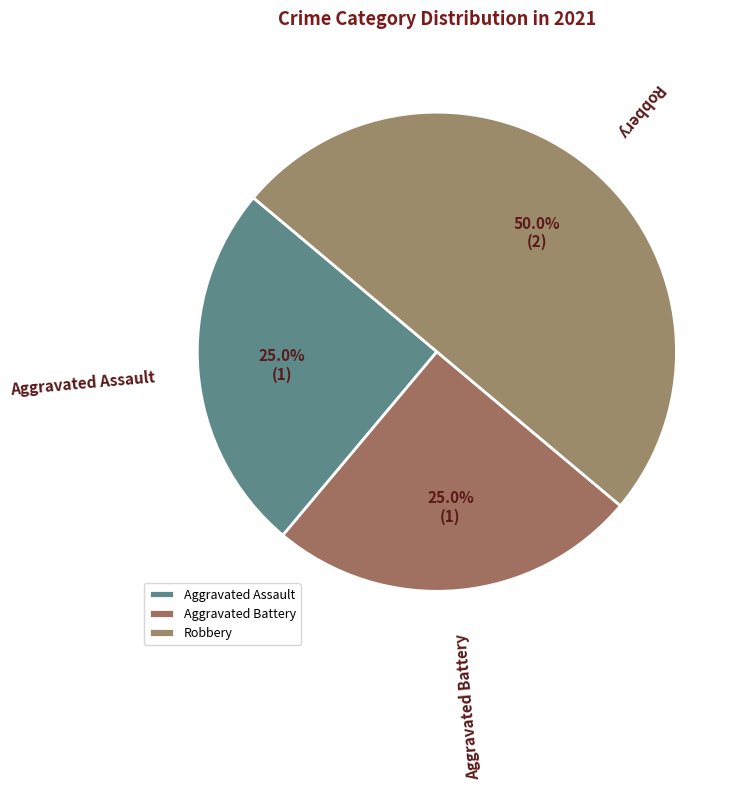

Approximately how many times larger is the value at Robbery compared to Aggravated Assault?

2.0